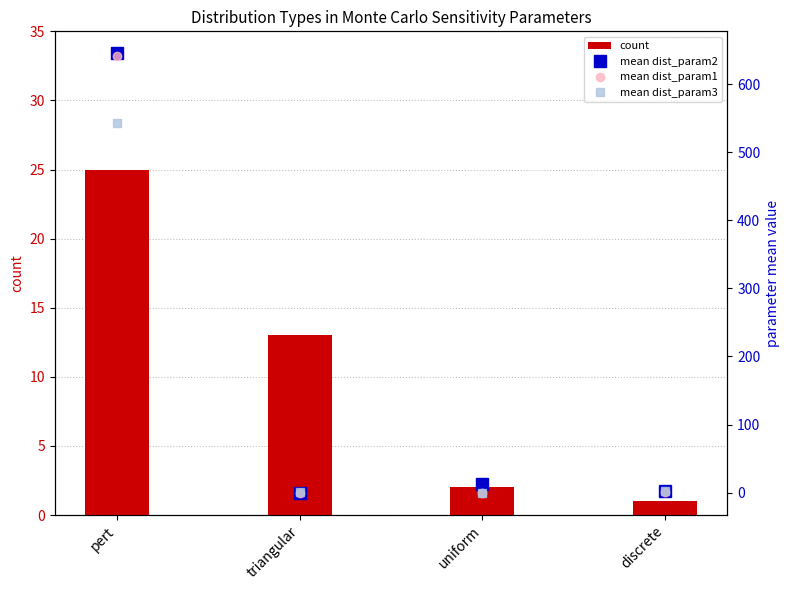

Which series has the widest spread of values?

mean dist_param2